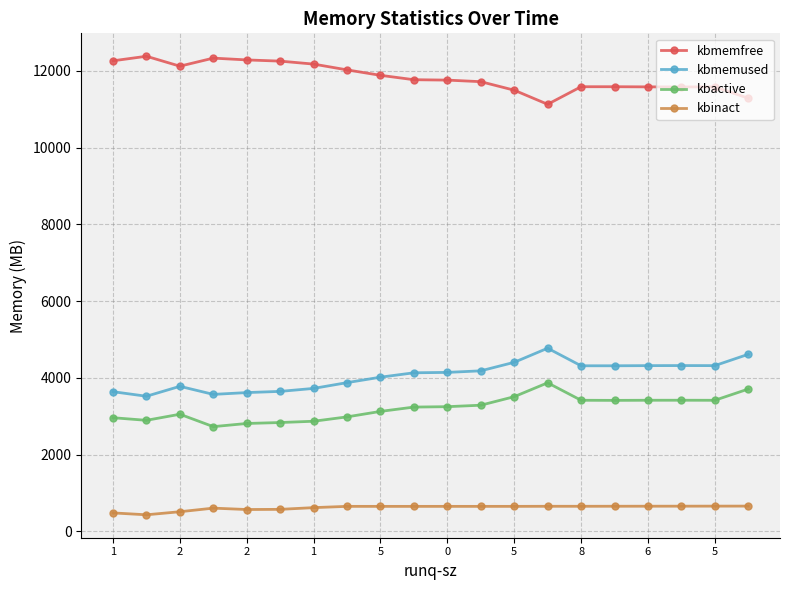

List the series in order of their peak value, lowest first.

kbinact, kbactive, kbmemused, kbmemfree